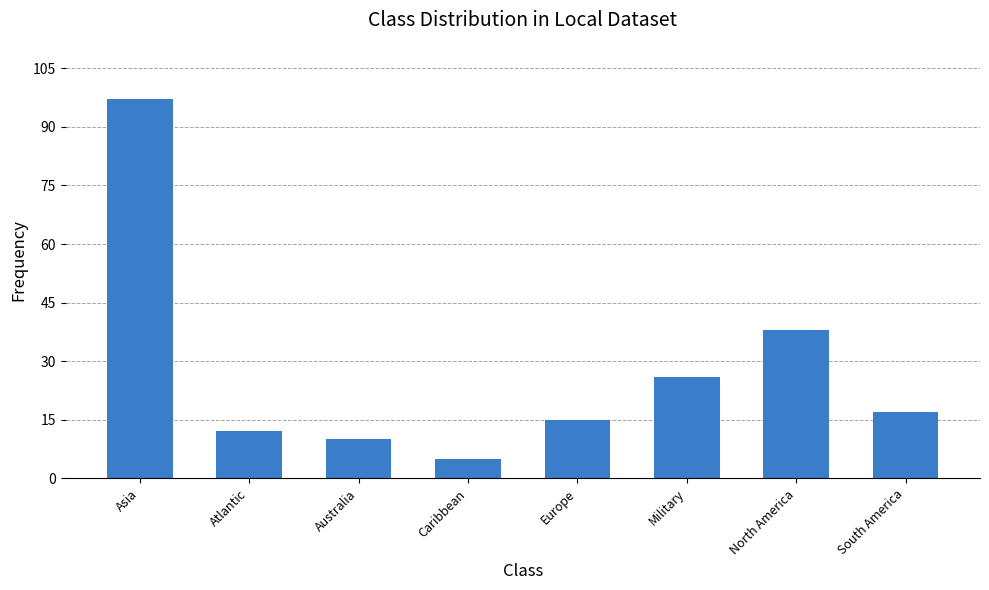

What is the maximum value shown in the chart?

97